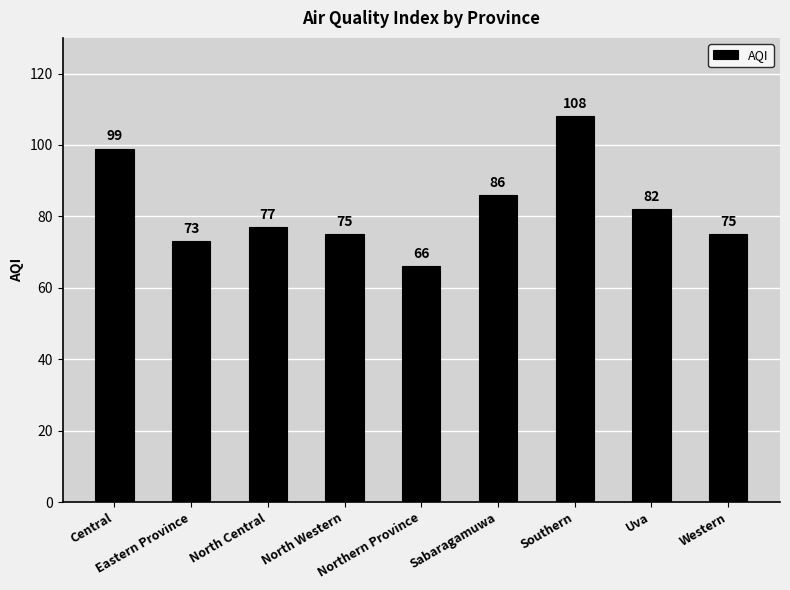

What is the change in value from Central to North Western?

-24